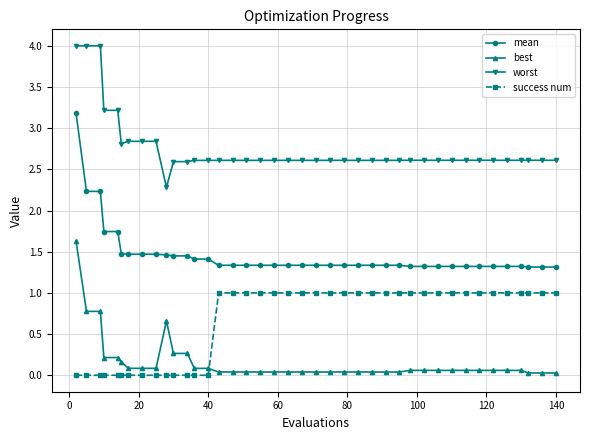

Which series has the largest total across all categories?

worst